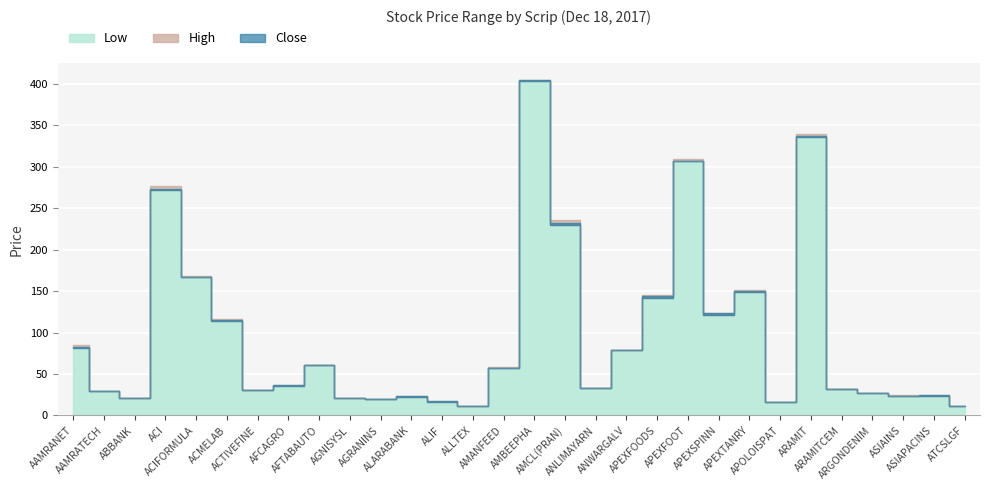

What is the difference between the highest and lowest values at AMANFEED?

1.0